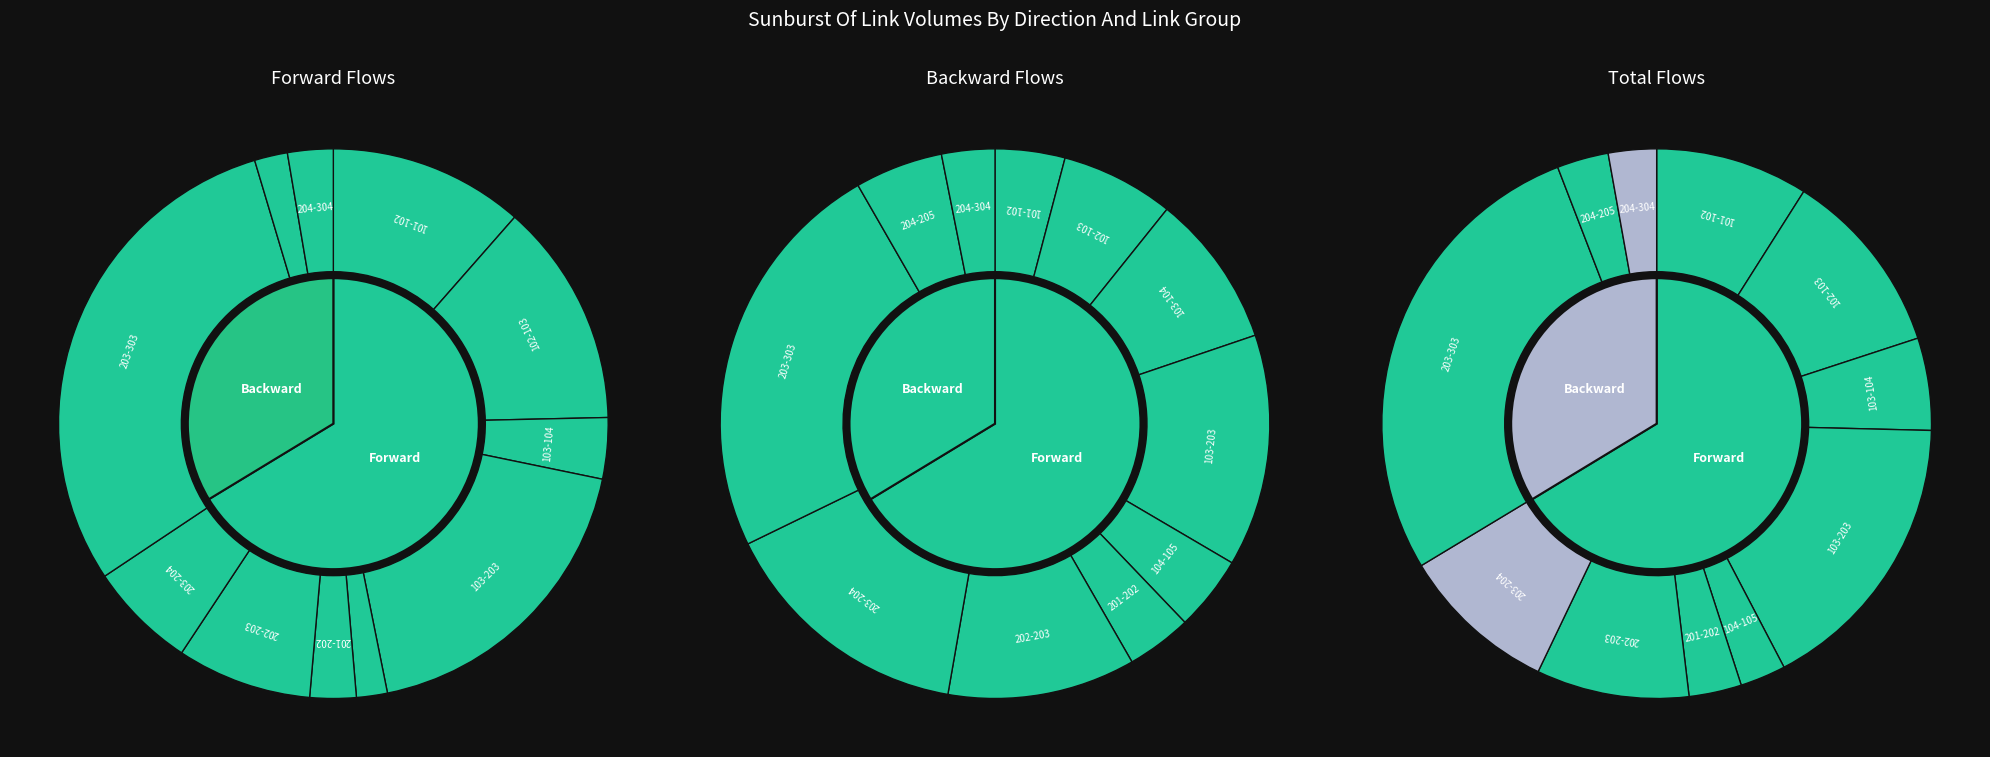

Rank the categories by Backward value from lowest to highest.

10, 5, 0, 4, 9, 1, 2, 6, 3, 7, 8